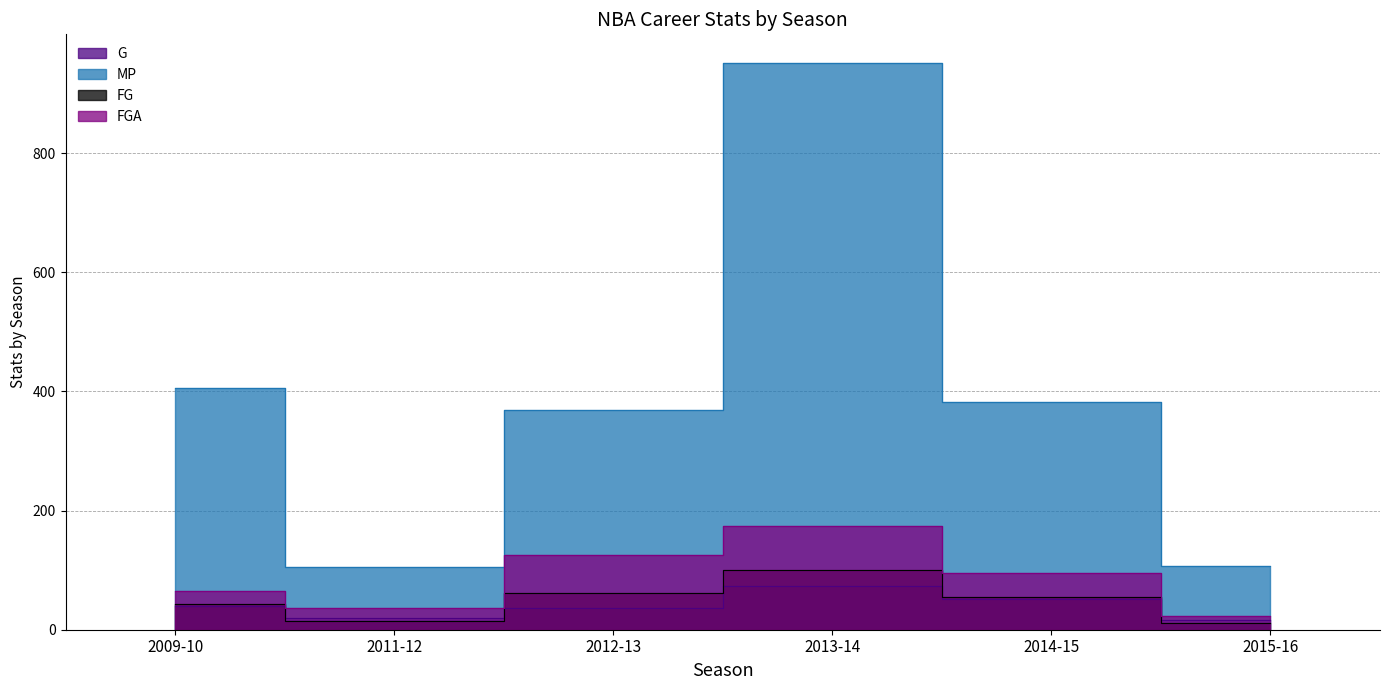

At which label does FG reach its minimum?

2015-16